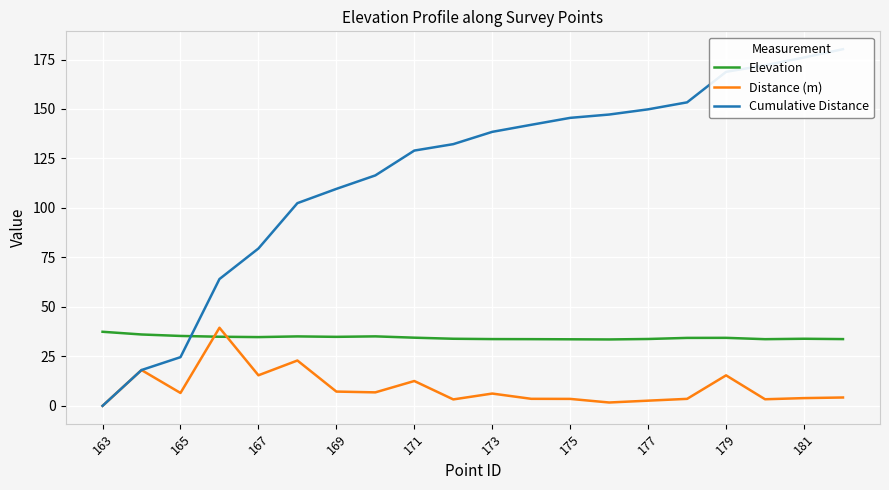

The value of Elevation at 181 is 33.9. True or false?

True